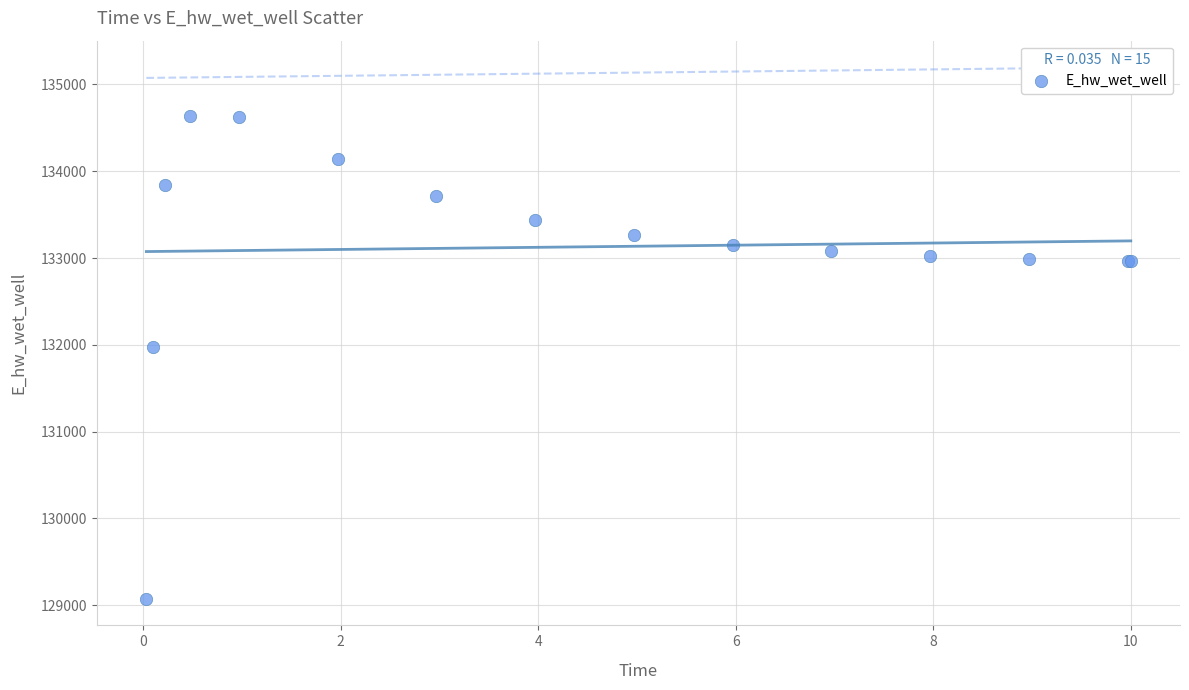

What Y value in the scatter plot is closest to 131857?

131978.4